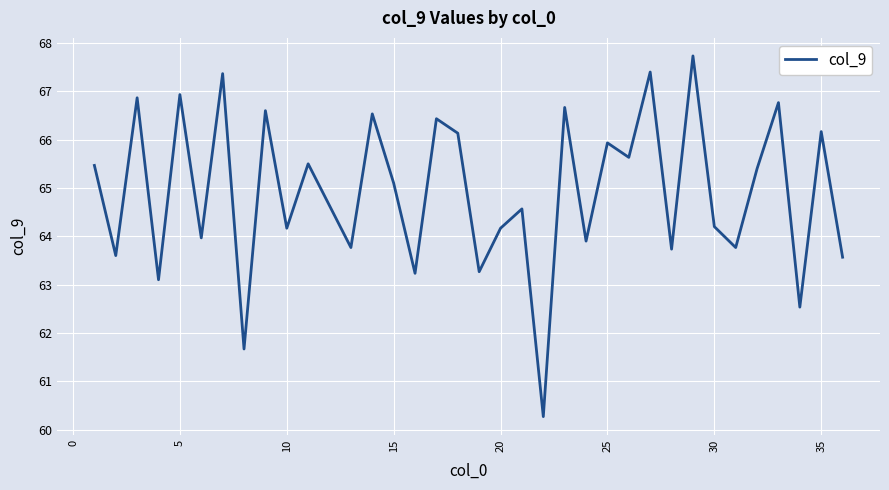

What is the minimum value shown in the chart?

60.3